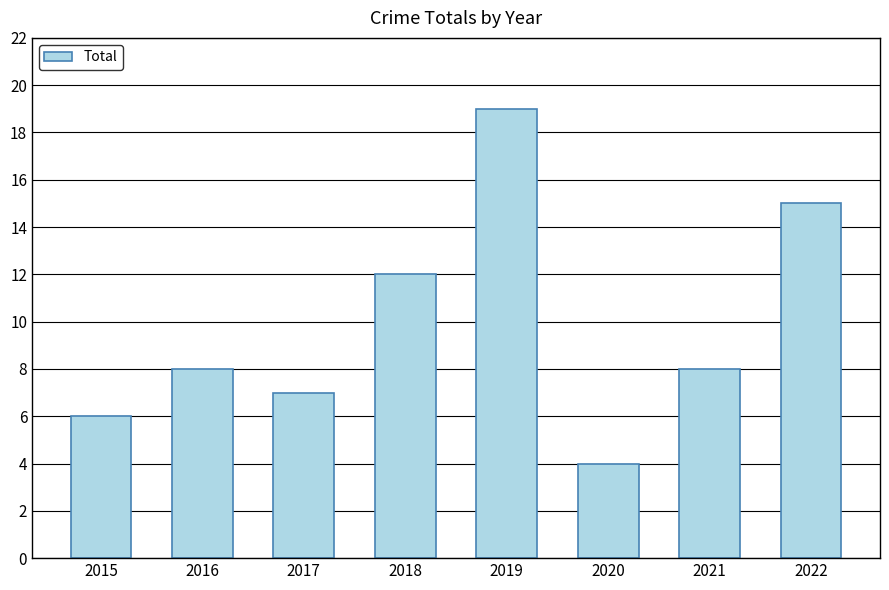

Reading left to right, what are all the values shown in this chart?

6	8	7	12	19	4	8	15